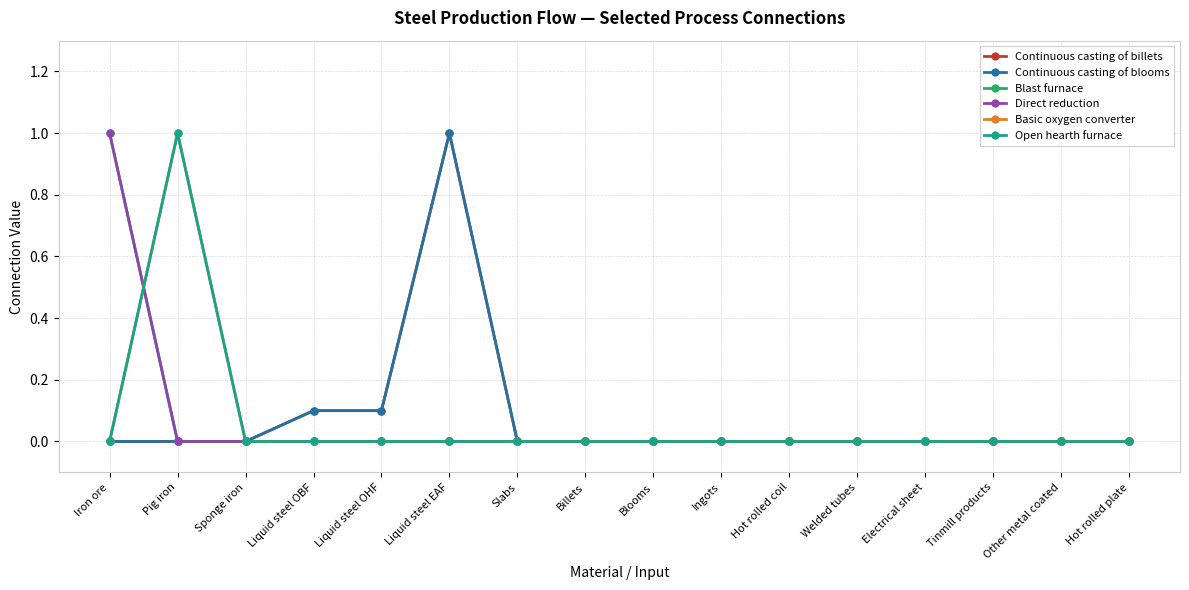

How many interior local peaks does the Basic oxygen converter series have?

1